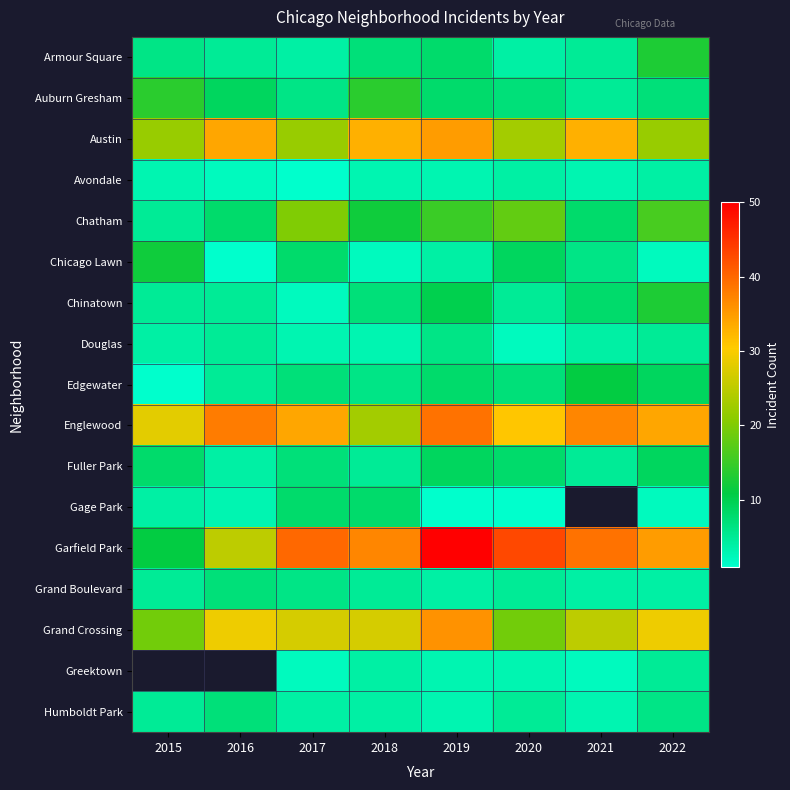

Is it true that Austin equals 22.0 at 2022?

True